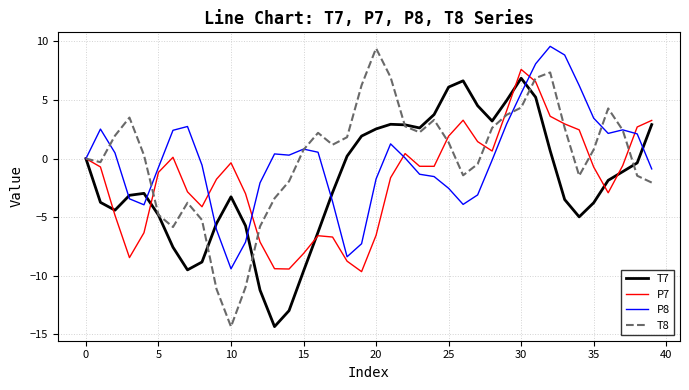

What is the highest value of the P8 series?

9.6